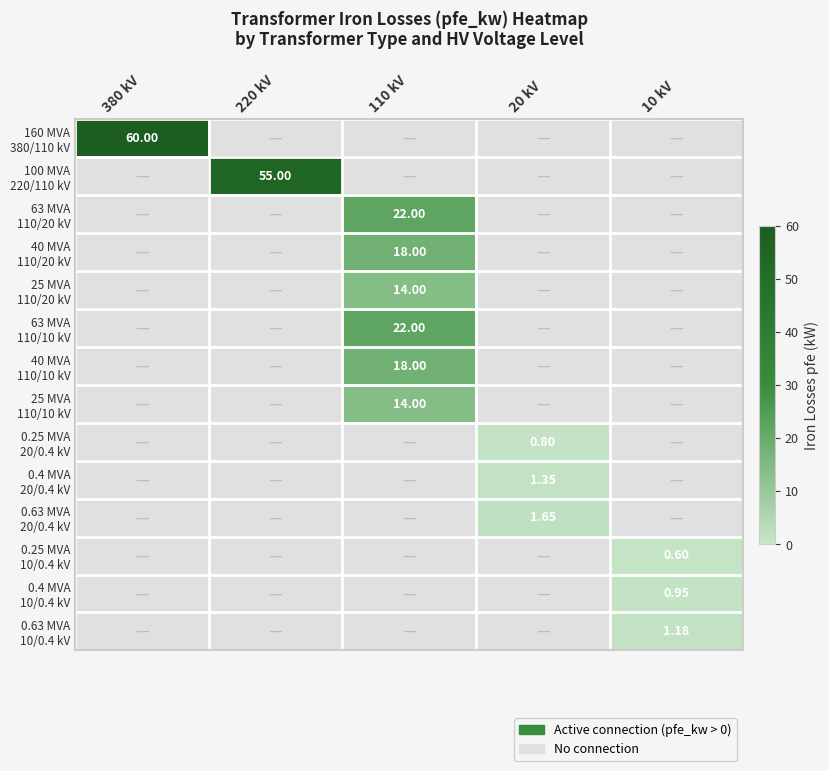

Rank the series by their maximum value, from lowest to highest.

0.25 MVA 10/0.4 kV, 0.25 MVA 20/0.4 kV, 0.4 MVA 10/0.4 kV, 0.63 MVA 10/0.4 kV, 0.4 MVA 20/0.4 kV, 0.63 MVA 20/0.4 kV, 25 MVA 110/20 kV, 25 MVA 110/10 kV, 40 MVA 110/20 kV, 40 MVA 110/10 kV, 63 MVA 110/20 kV, 63 MVA 110/10 kV, 100 MVA 220/110 kV, 160 MVA 380/110 kV